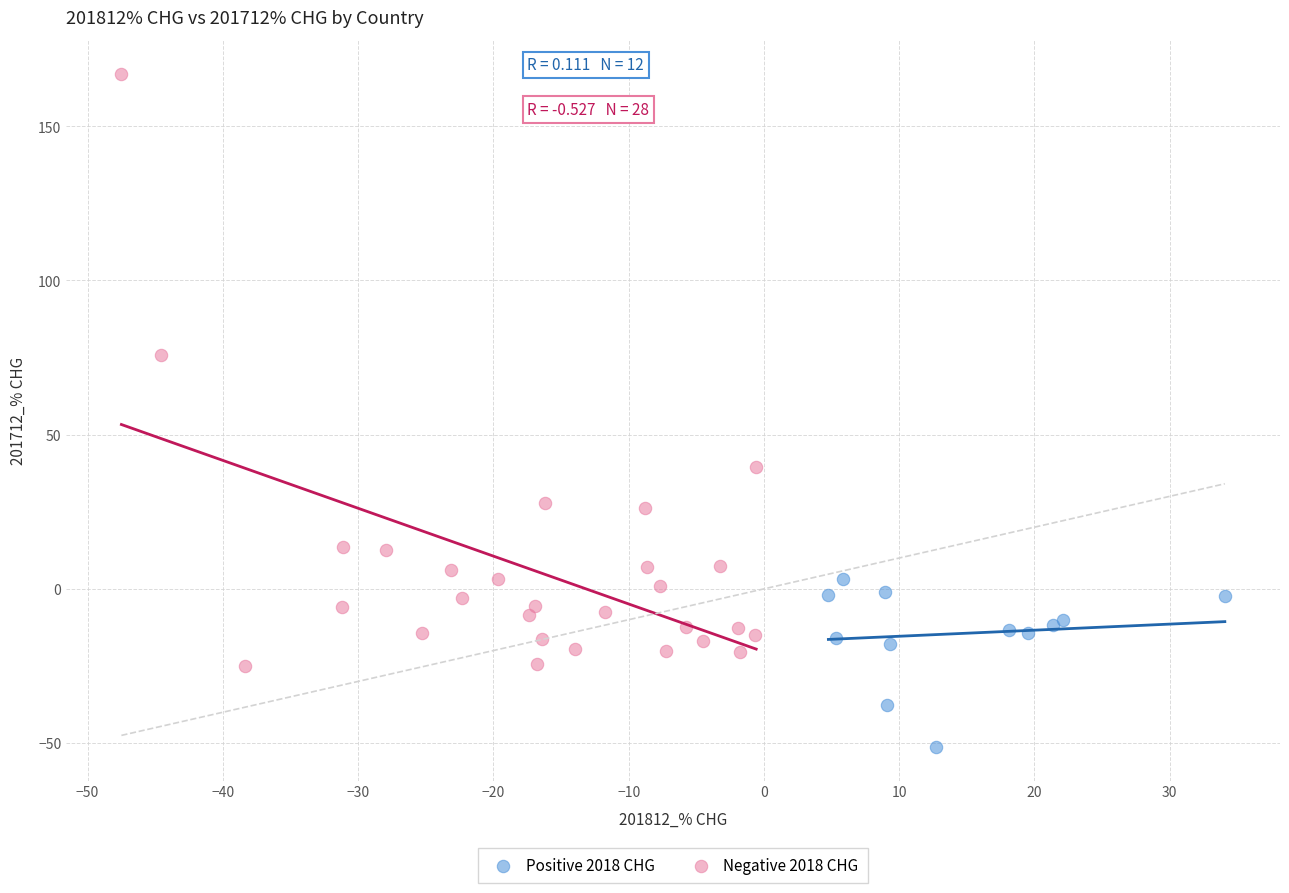

Which series has the largest Y range (max minus min)?

Negative 2018 CHG